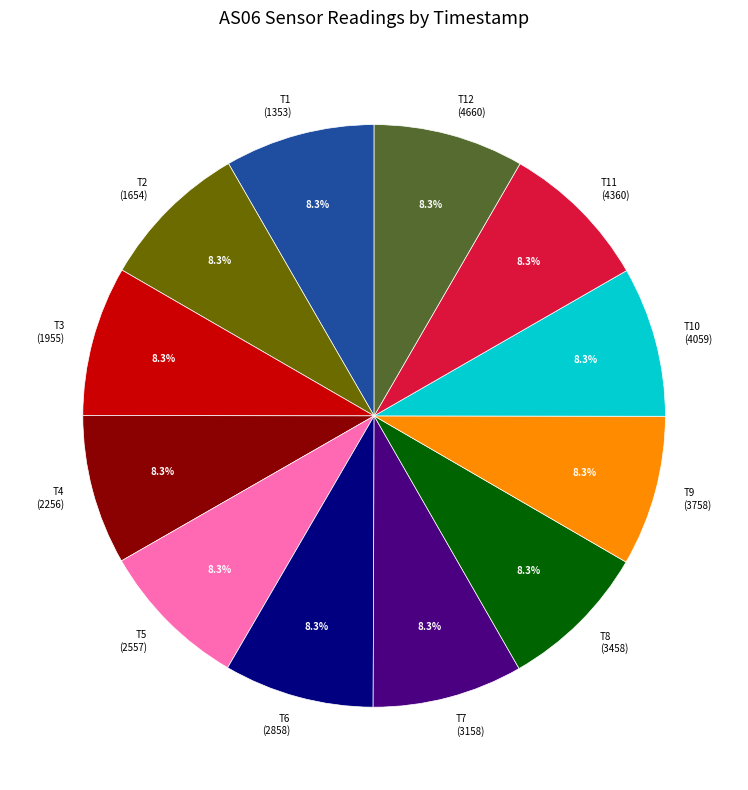

Is there any slice that represents more than half of the pie?

No